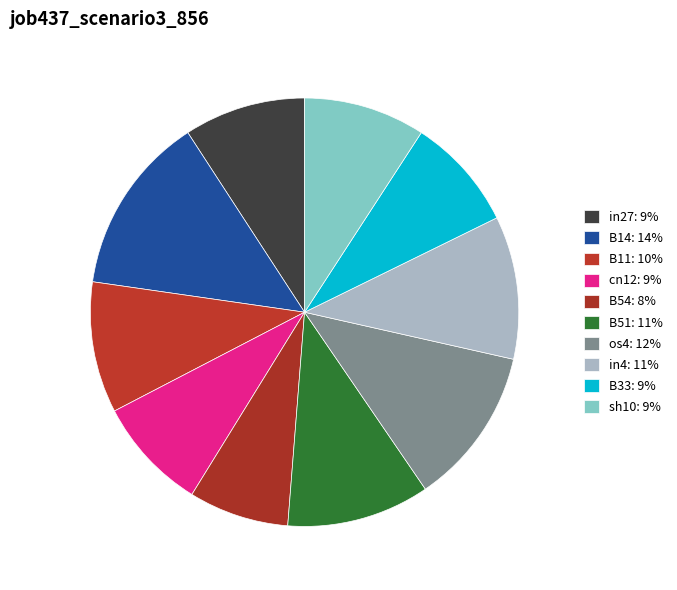

What is the smallest slice in the pie chart?

B54